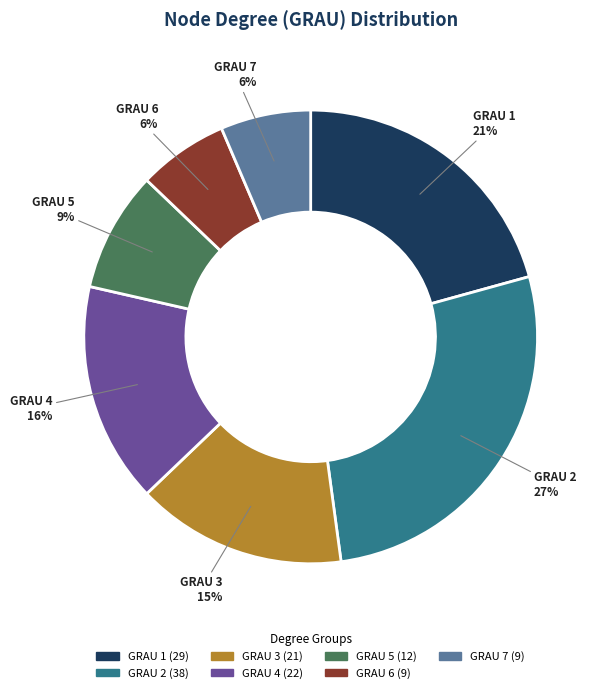

Is there any slice that represents more than half of the pie?

No